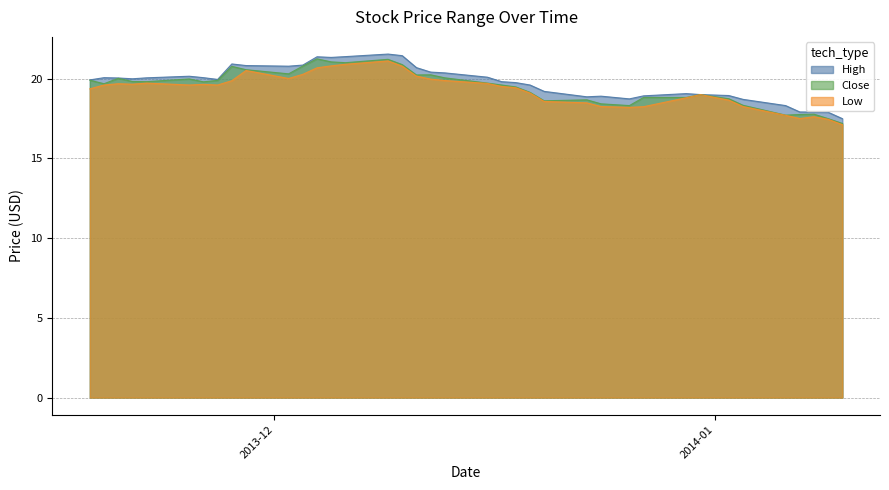

Which series changed the most between 2013-12-20 and 2013-11-21?

Close